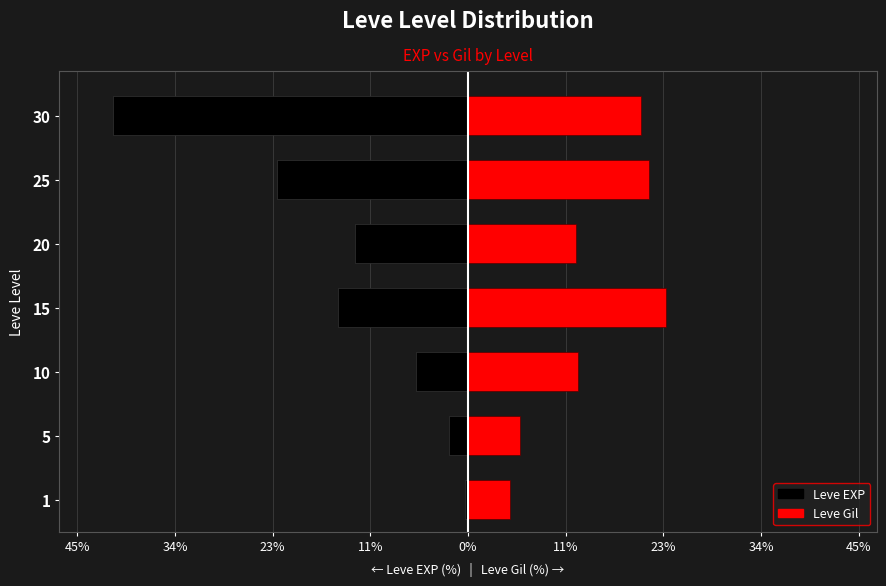

How many categories are shown in the chart?

7